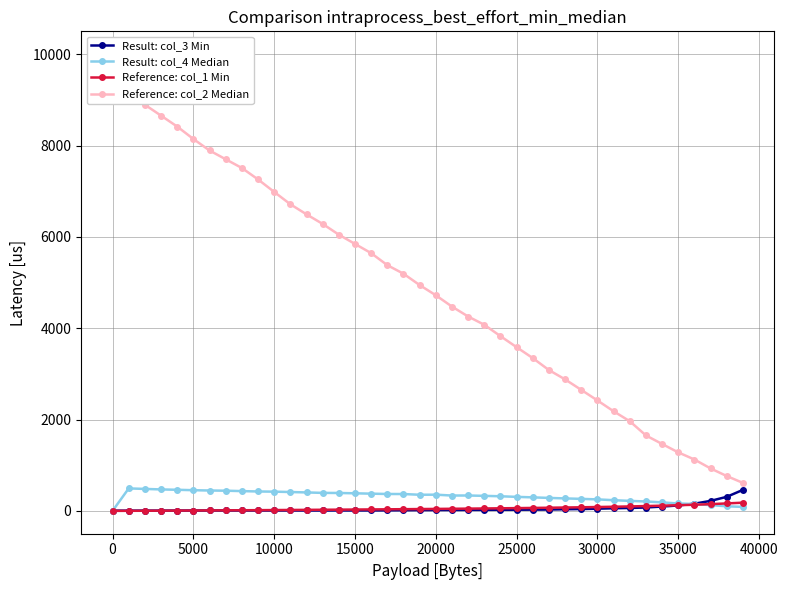

How many values in the Reference: col_1 Min series exceed 43?

20